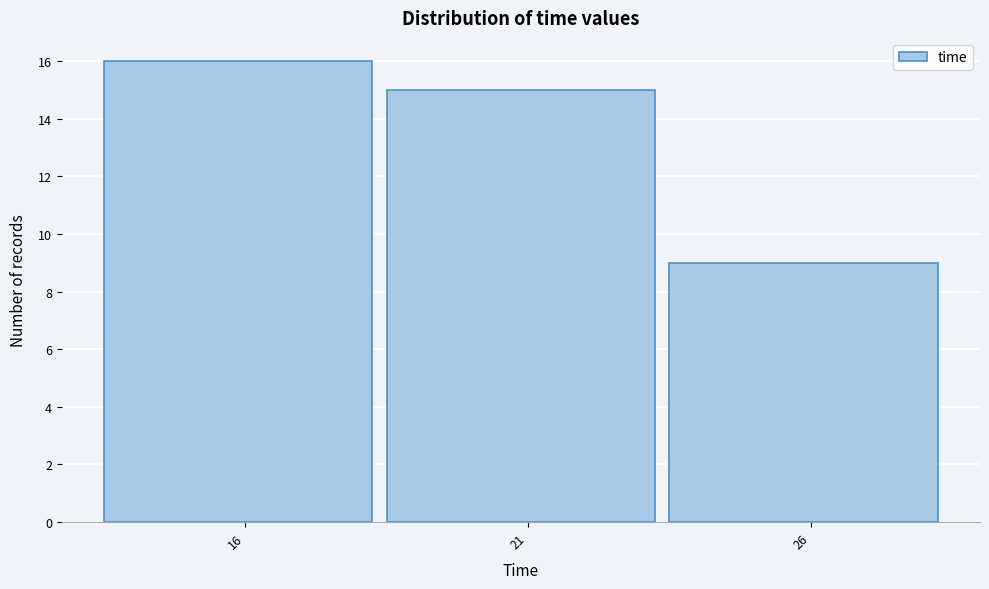

Reading left to right, transcribe all the data shown in this chart.

16	15	9